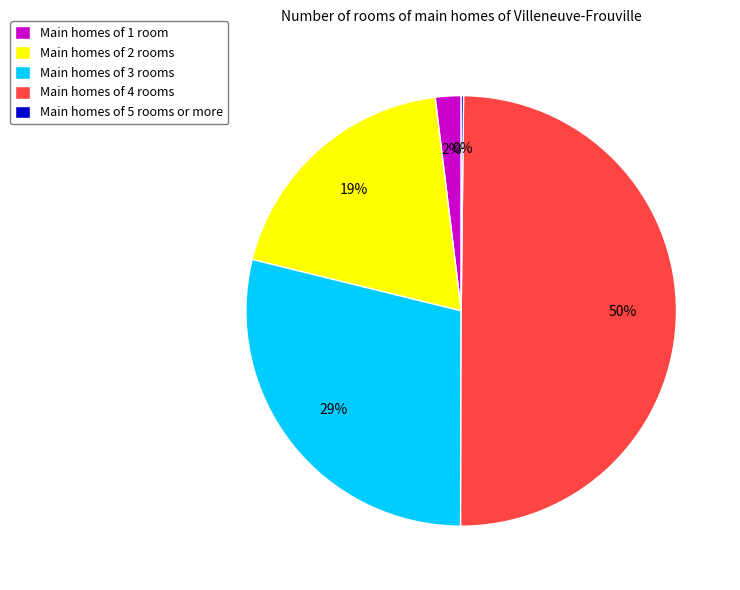

Combined, do Main homes of 2 rooms and Main homes of 1 room account for over 50%?

No